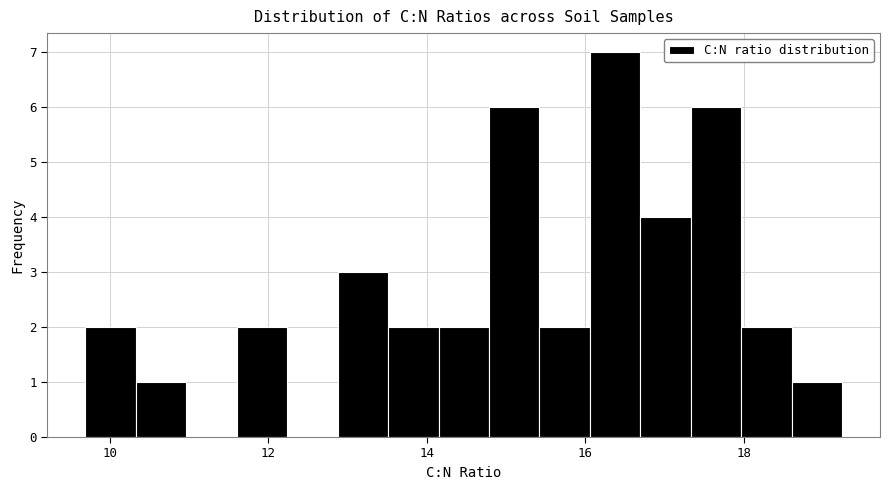

Read against the x-axis, roughly where is the centre of the tallest bar?

16.4